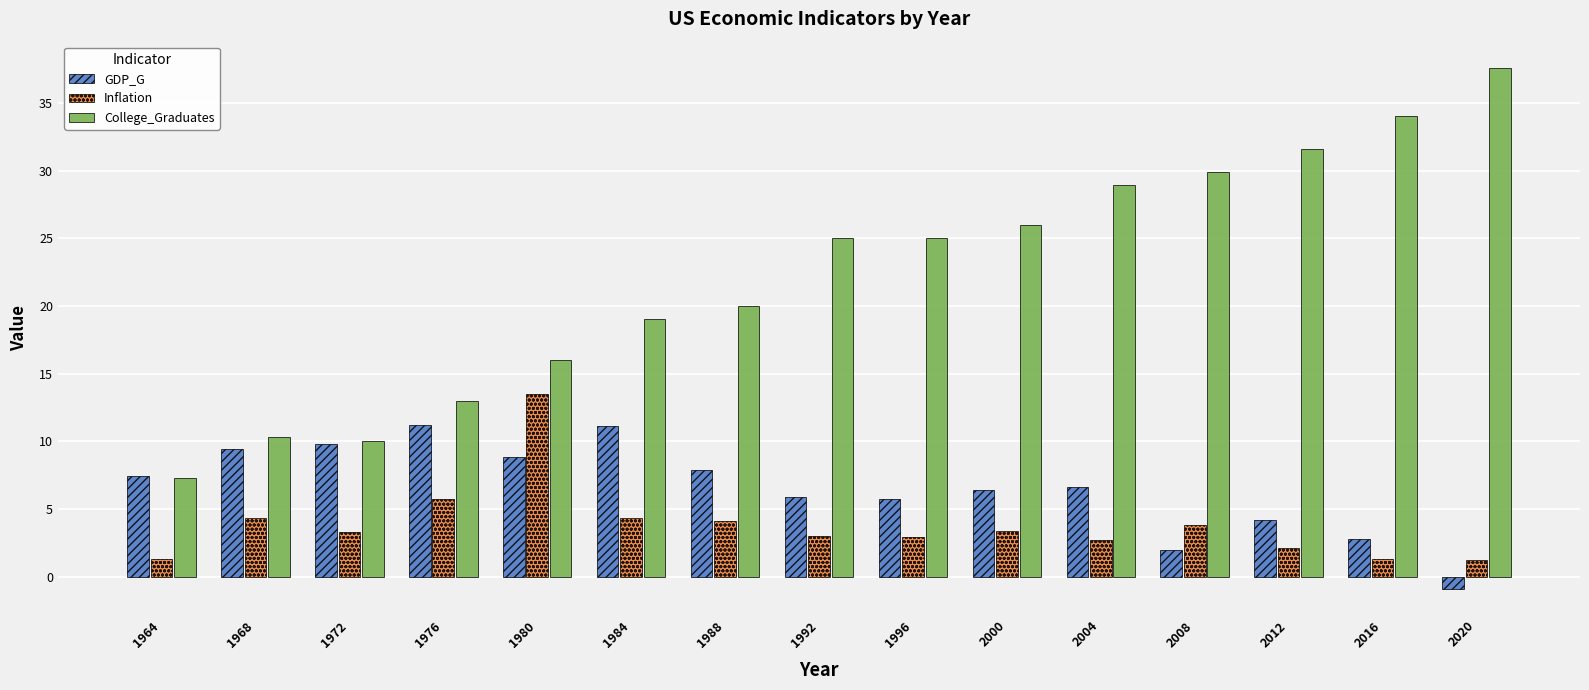

The value of GDP_G at 1980 is 13.9. True or false?

False